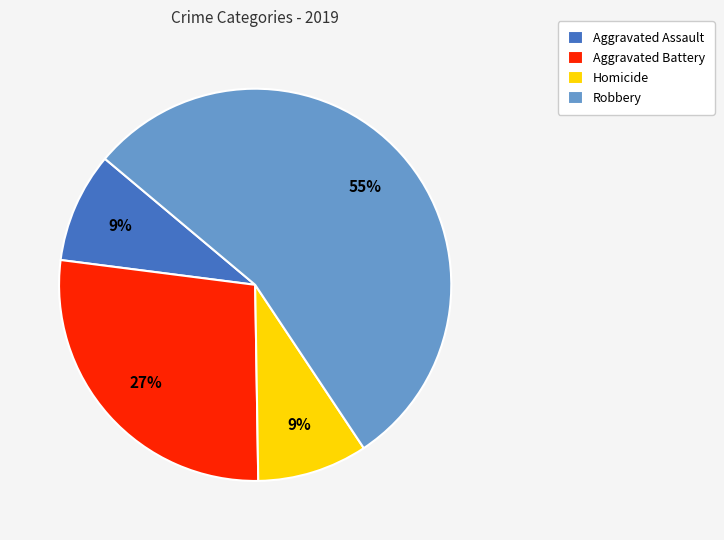

Between Robbery and Homicide, which is larger?

Robbery